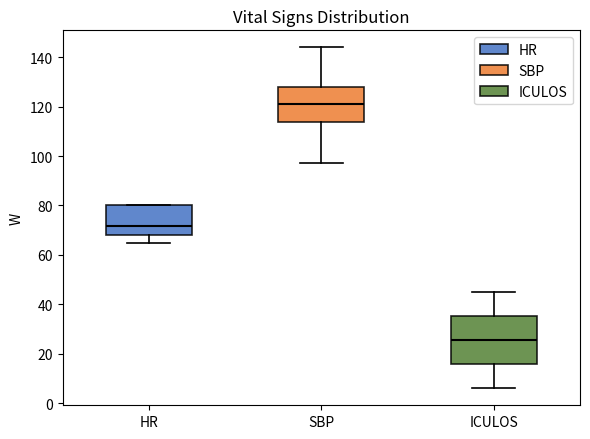

Reading left to right, read every box against the y-axis: the position of its median line, the range the box covers, and the ends of its whiskers. The values are not printed on the chart, so give them approximately, as read against the axis.

HR: median 72, box 68 to 80, whiskers 66 to 80
SBP: median 122, box 114 to 128, whiskers 98 to 144
ICULOS: median 26, box 16 to 36, whiskers 6 to 46